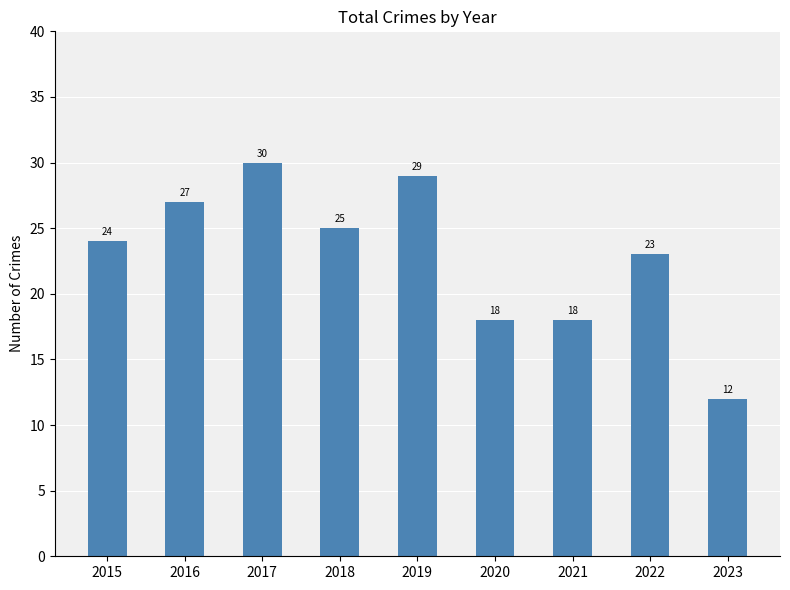

What is the difference between the values at 2017 and 2023?

18